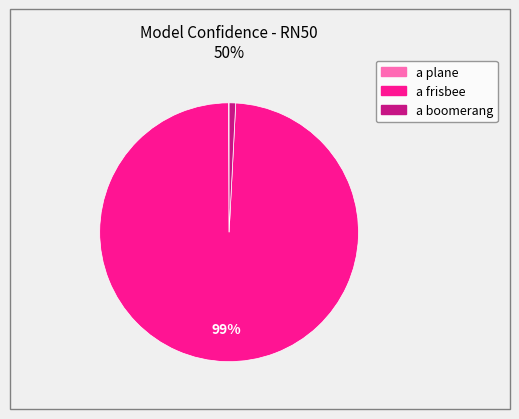

Does a frisbee represent more than half of the total?

Yes